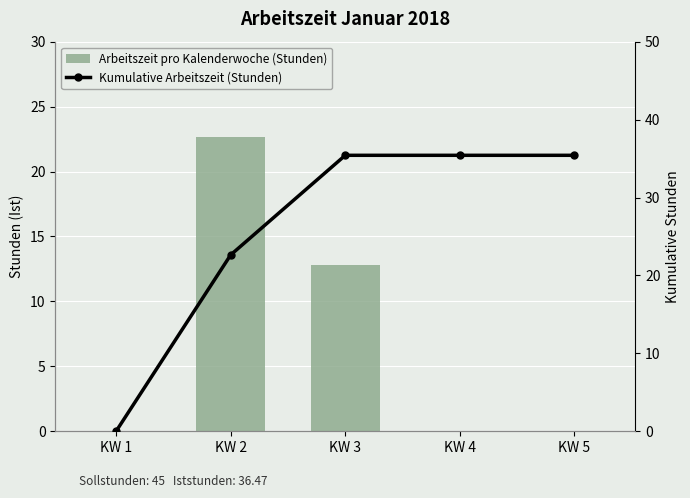

The value of Arbeitszeit pro Kalenderwoche (Stunden) at KW 1 is 0.0. True or false?

True